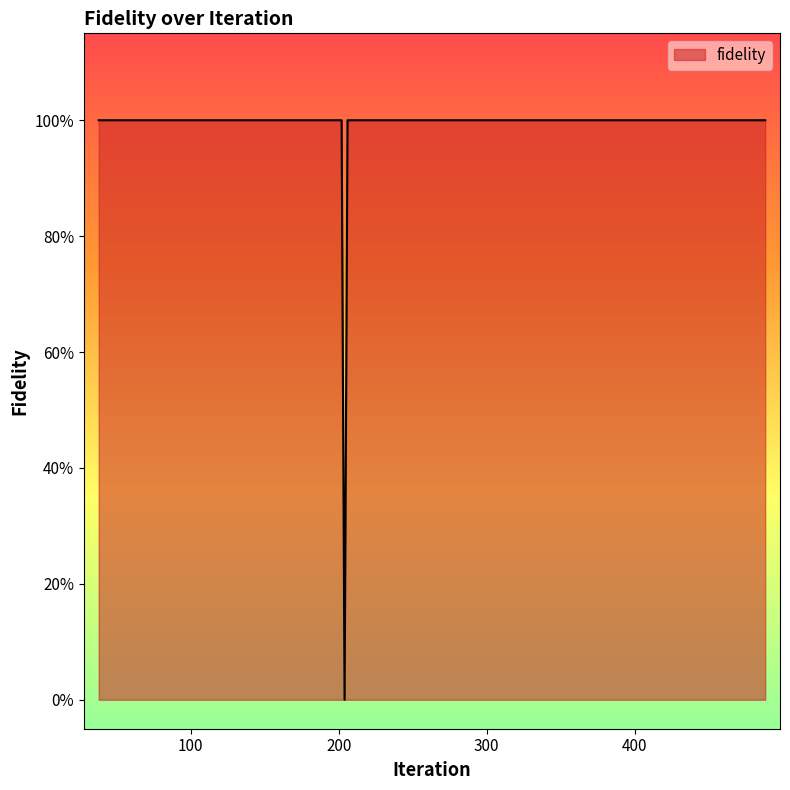

Does the chart display data point markers on the line(s)?

No